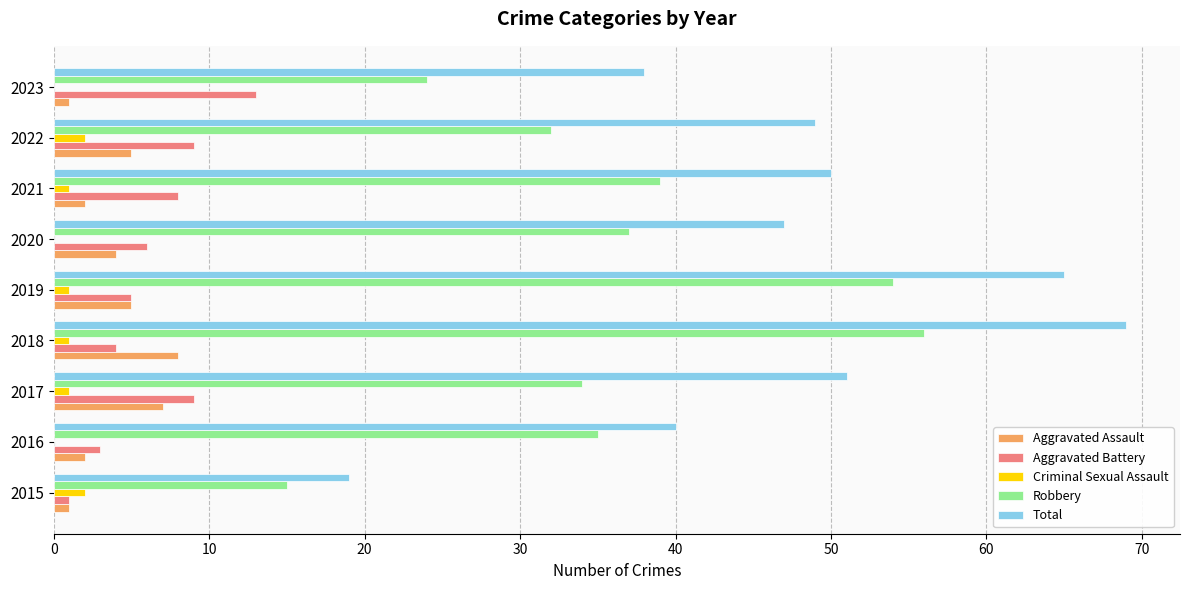

The value of Criminal Sexual Assault at 2016 is 0. True or false?

True